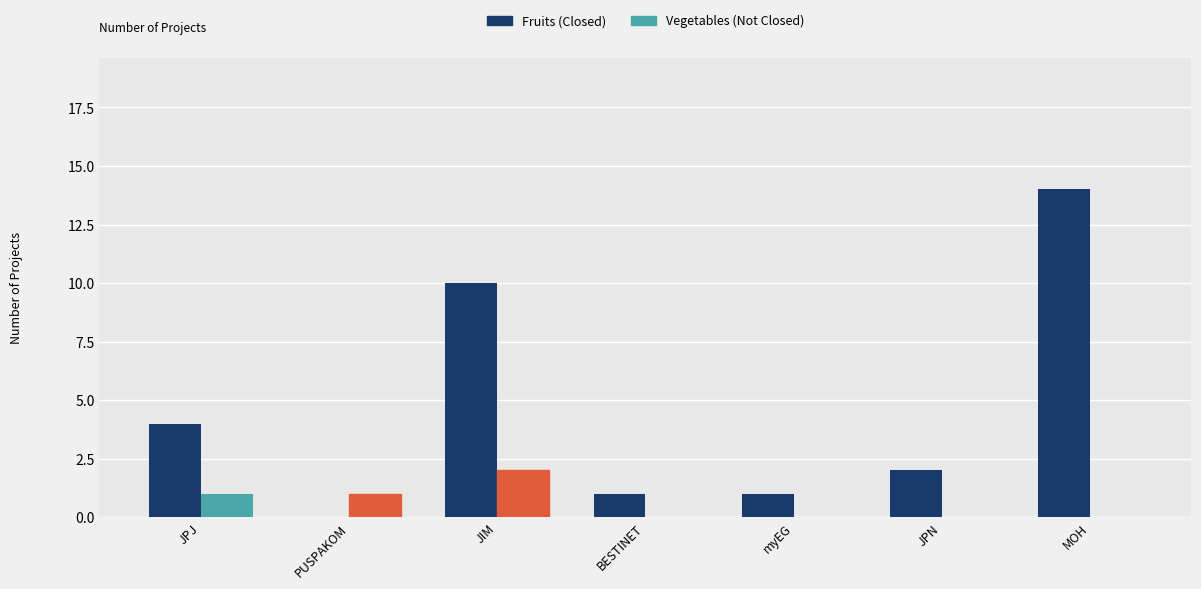

At which category is the sum across all series the highest?

MOH